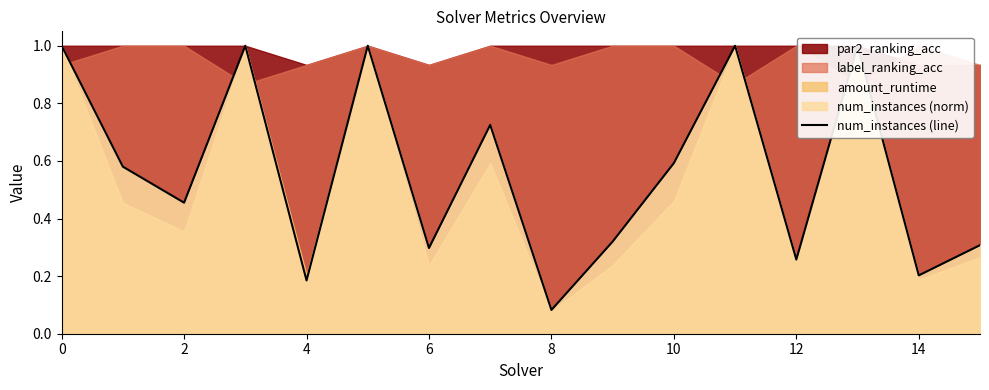

Between 14 and 10, which is larger?

14